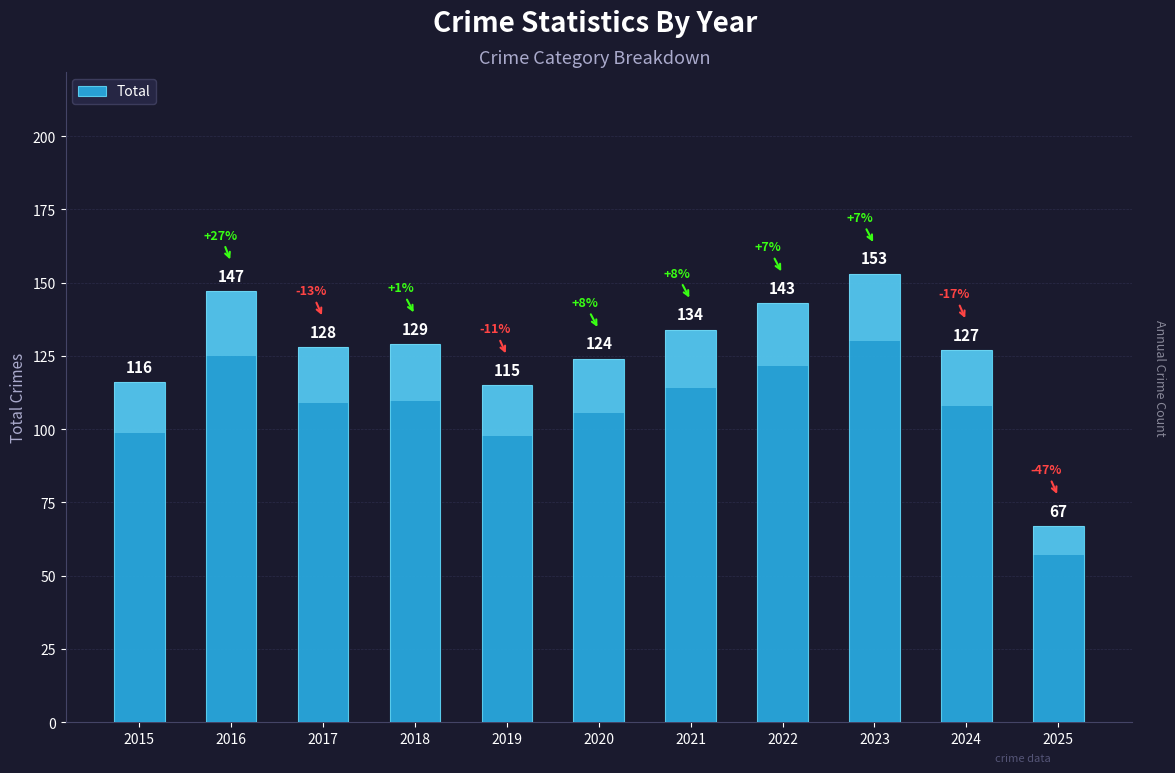

What is the greatest value displayed?

153